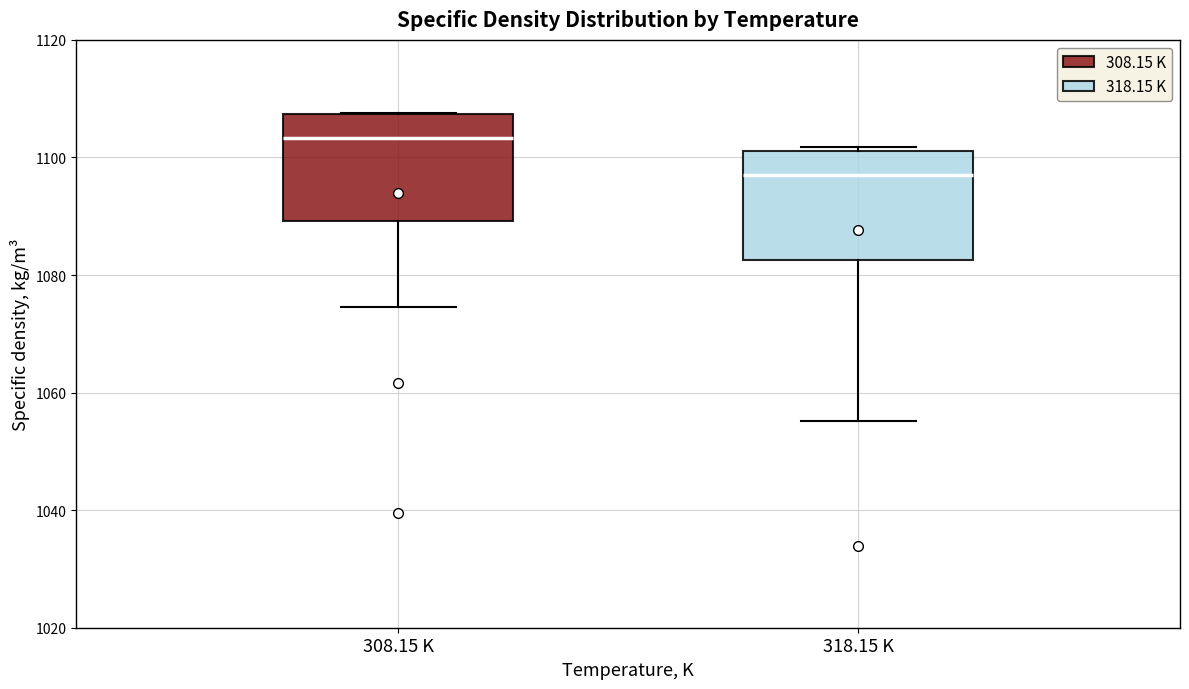

Where is the upper edge of the box for 308.15 K on the y-axis? The values are not printed on the chart, so give them approximately, as read against the axis.

1108